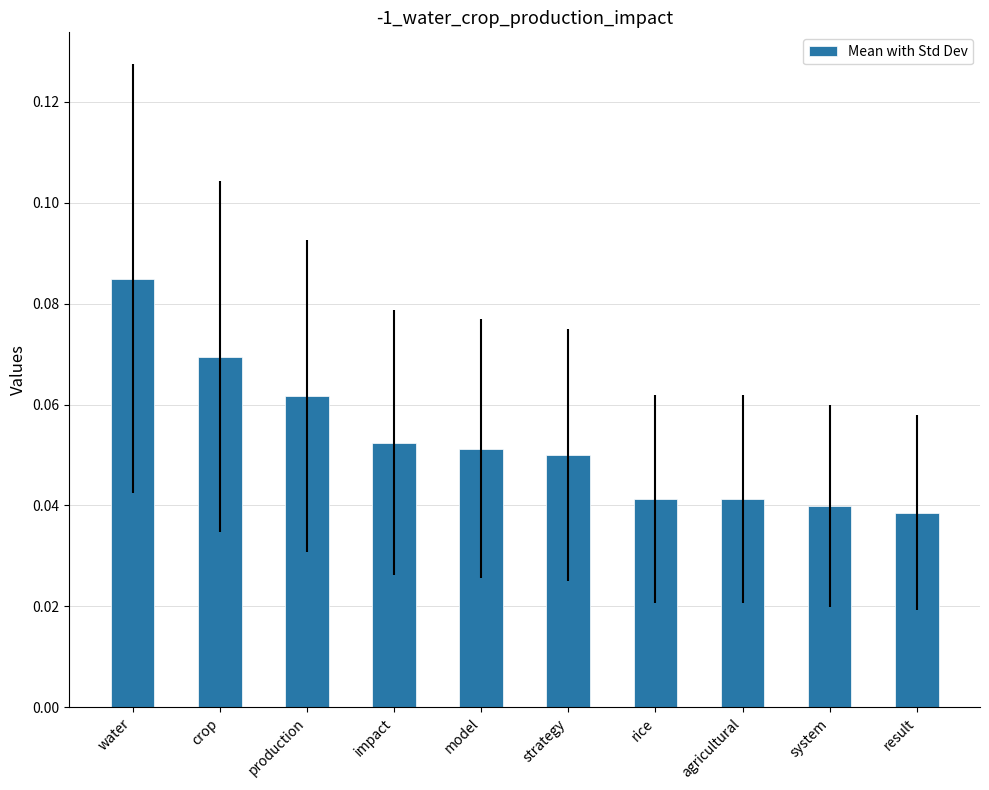

What position from the left is result?

10